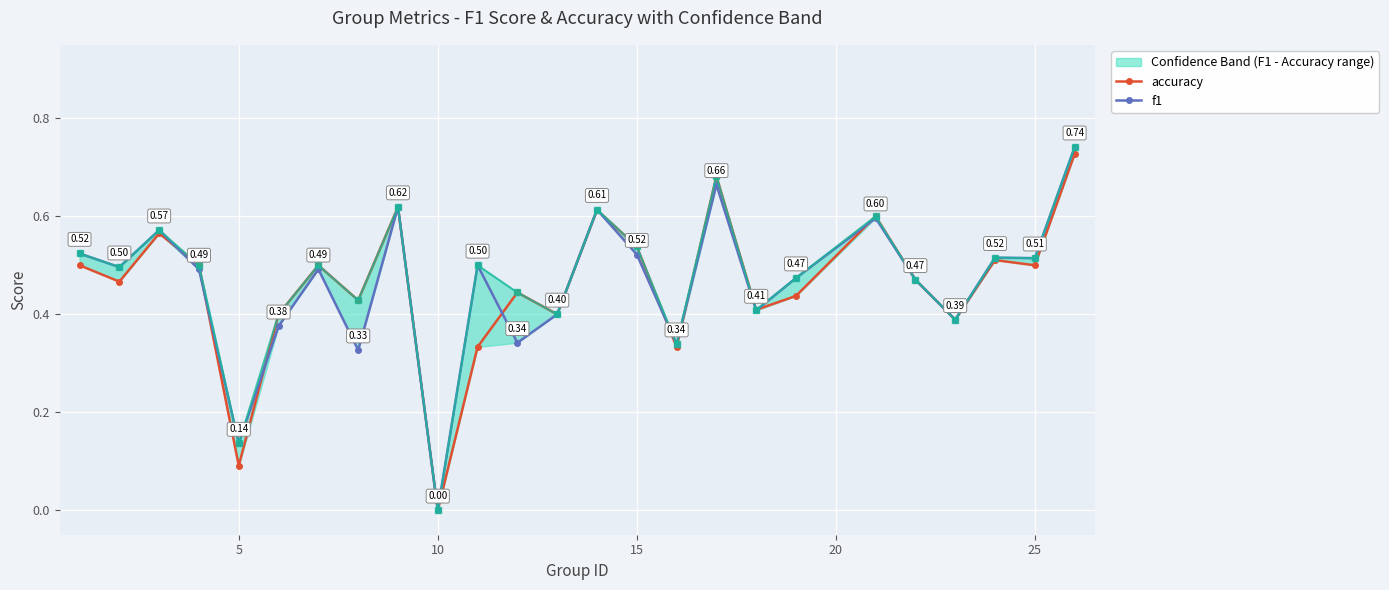

What is the value of the accuracy point at the 23rd from the left?

0.5